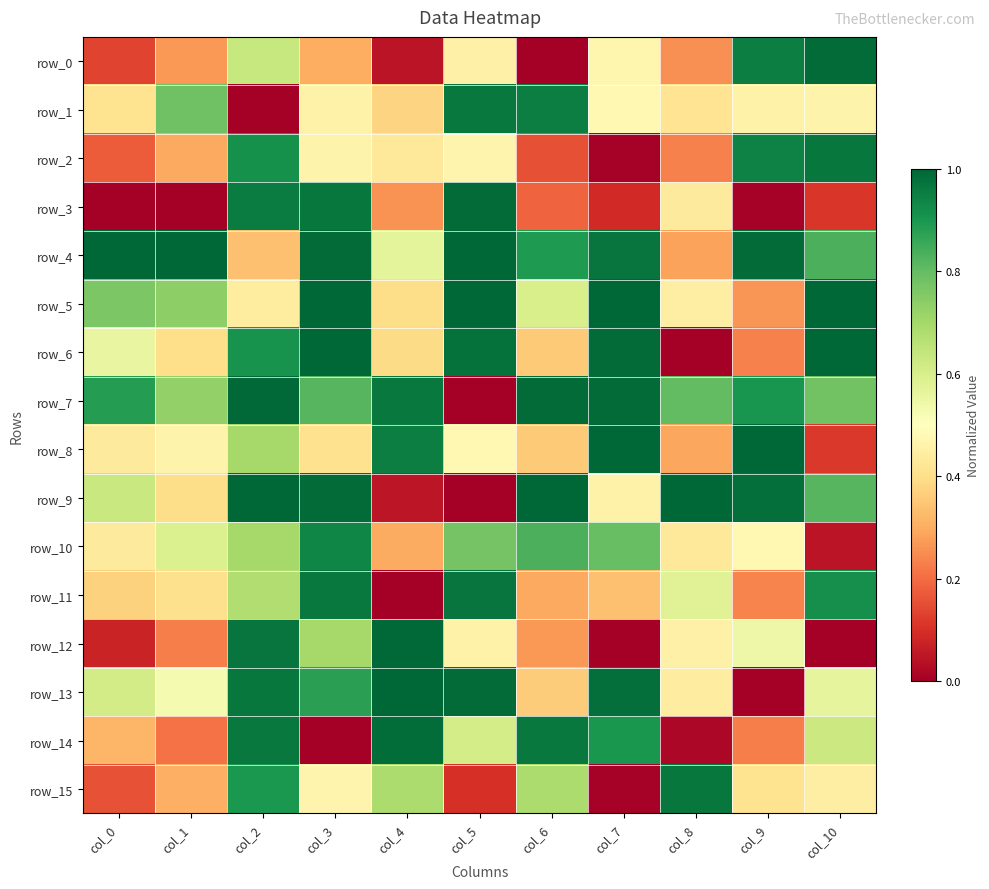

What is the average value of the row_7 series?

0.8